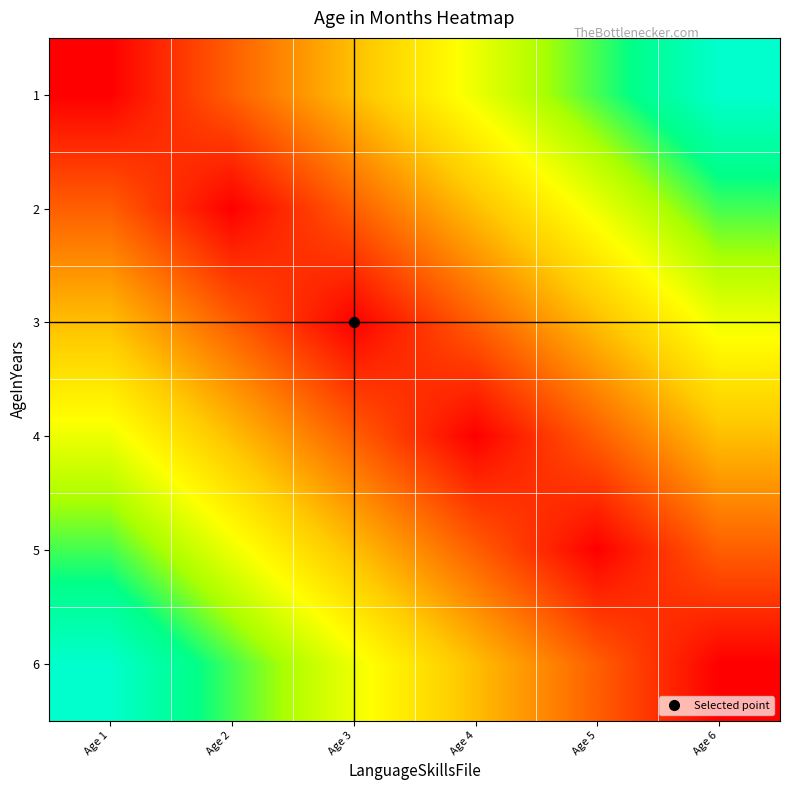

Which series has the largest range (max minus min)?

1